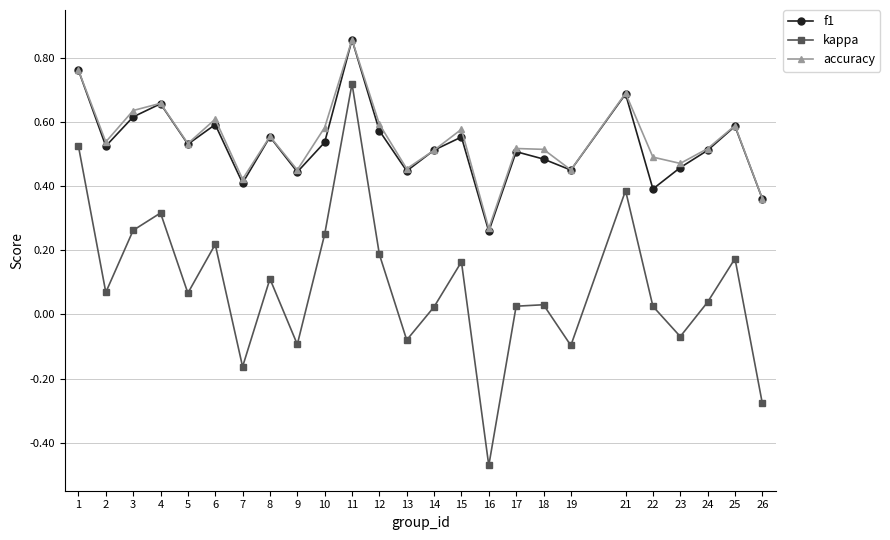

Count the f1 values in the range 0 to 1.

25